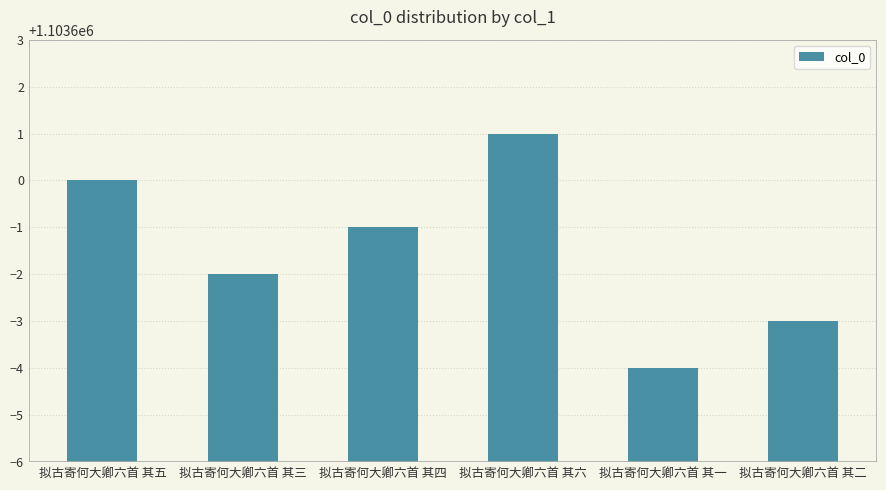

What value does the data have at 拟古寄何大卿六首 其六?

1103601